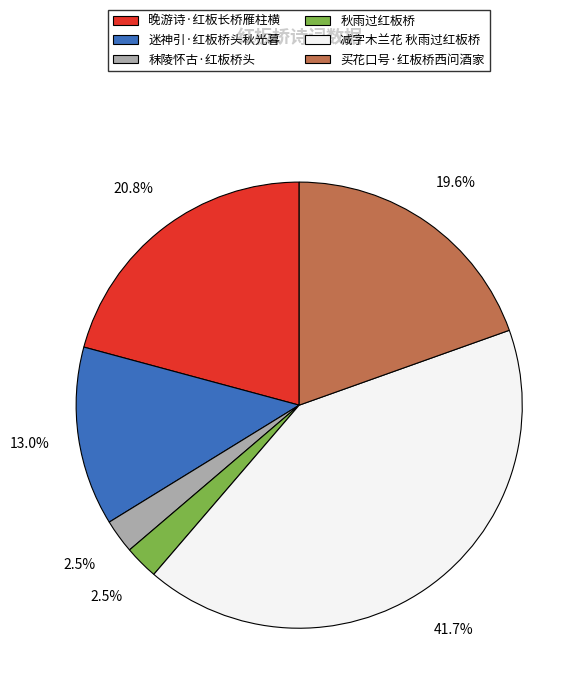

Which category has the biggest portion of the pie?

减字木兰花 秋雨过红板桥